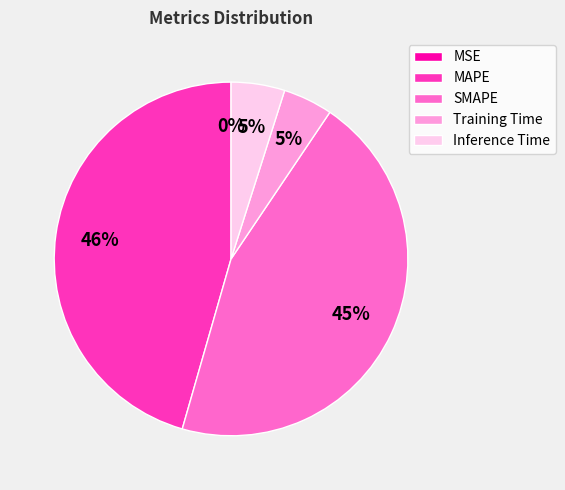

Does SMAPE represent more than half of the total?

No